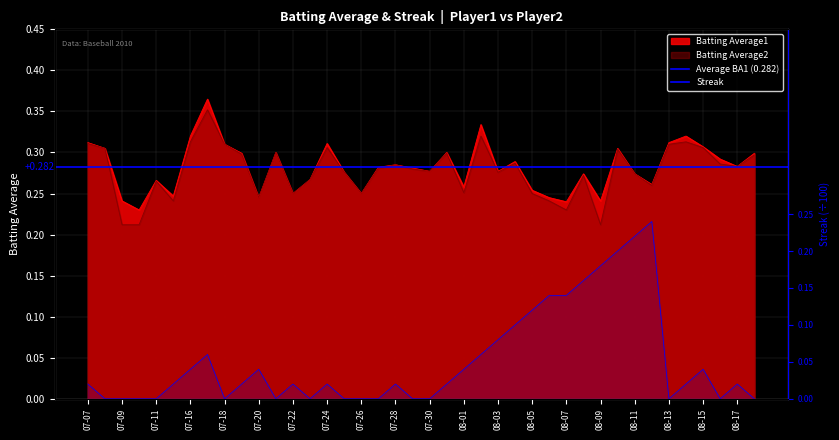

The Batting Average1 series shows 0.1 at 2010-07-25. True or false?

False